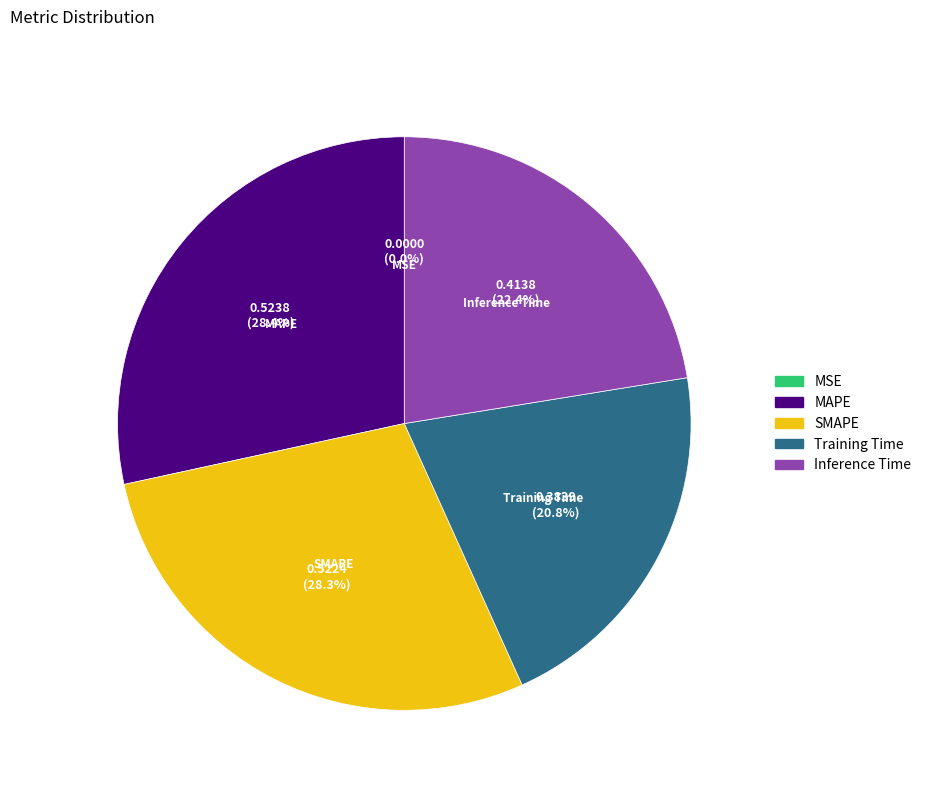

Between Inference Time and SMAPE, which is larger?

SMAPE